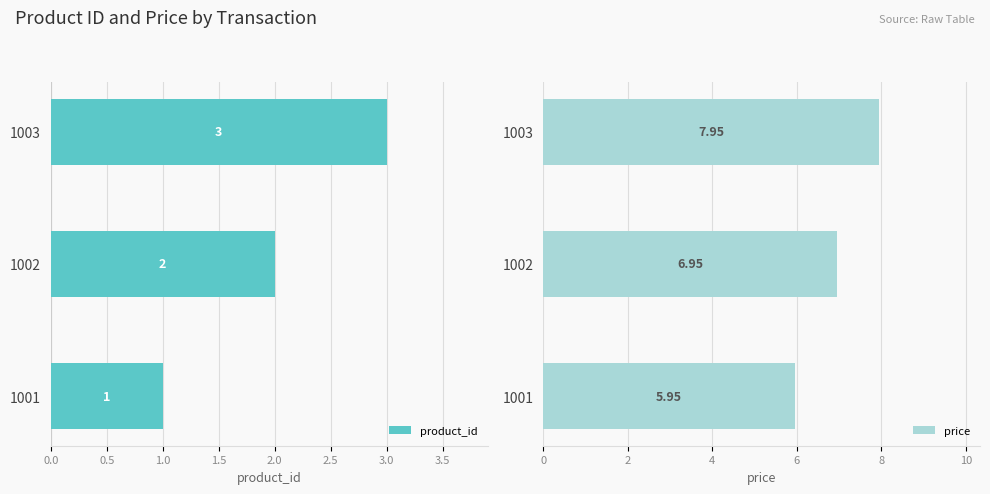

Reading right to left, what are all the values shown in this chart?

product_id: 3.0	2.0	1.0
price: 8.0	7.0	6.0